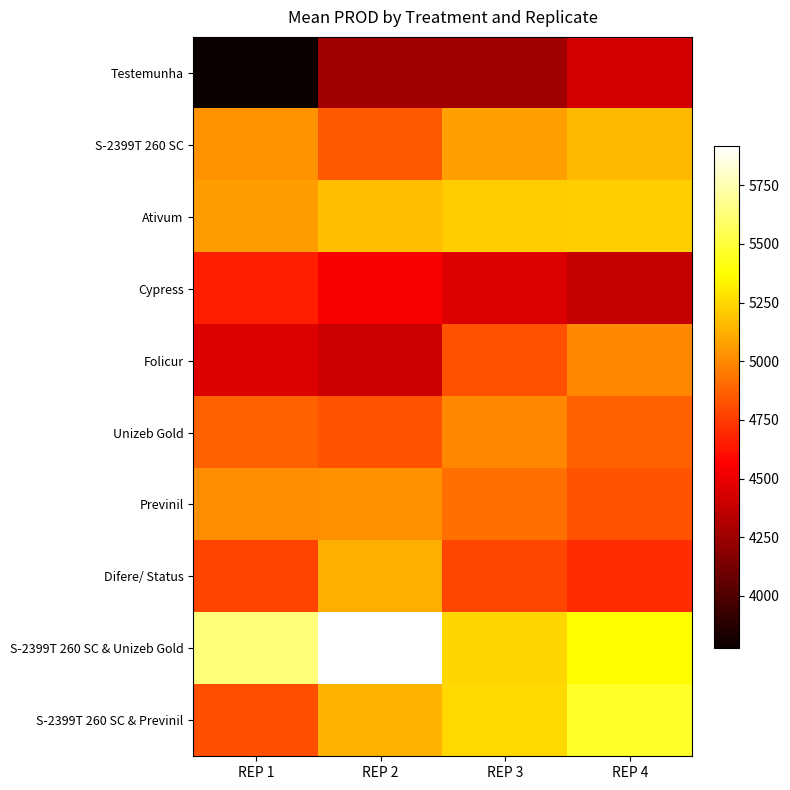

Which series has the largest total across all categories?

S-2399T 260 SC & Unizeb Gold